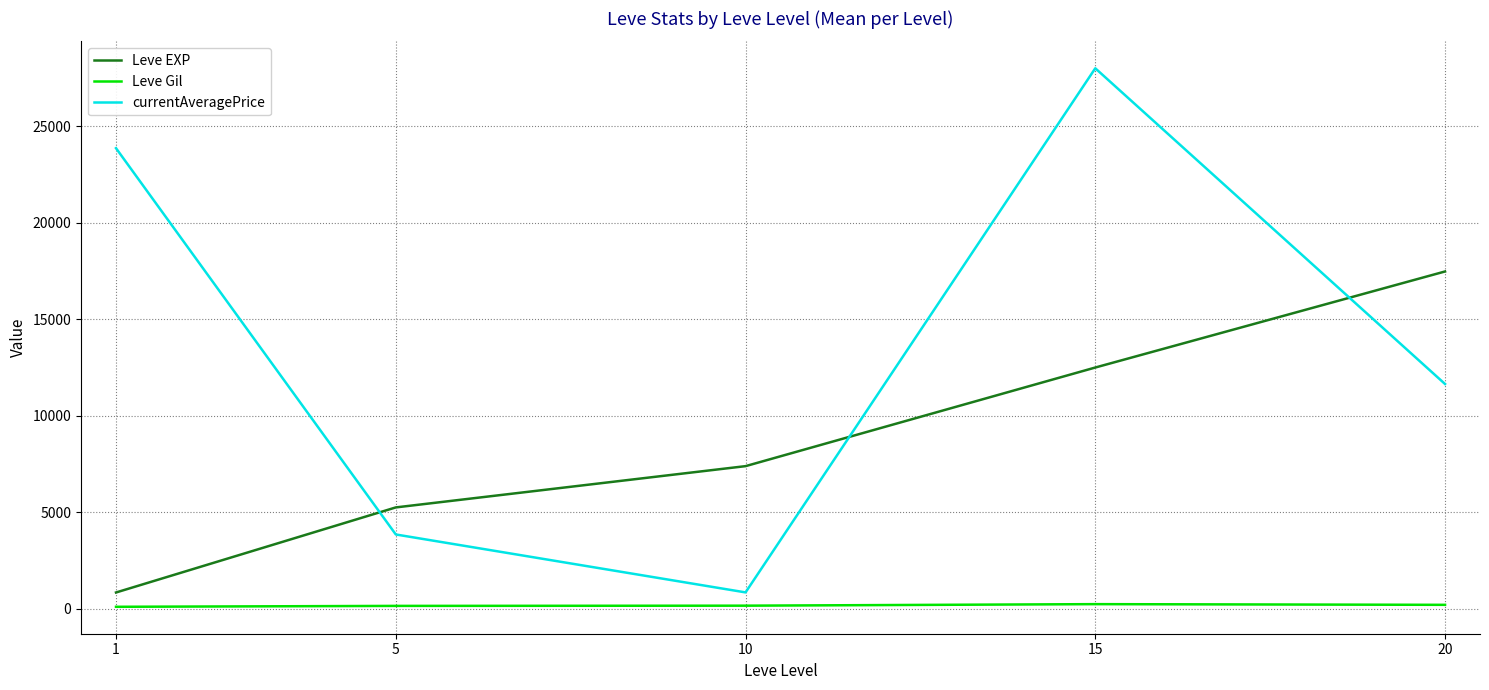

Which series changed the most between 10 and 15?

currentAveragePrice